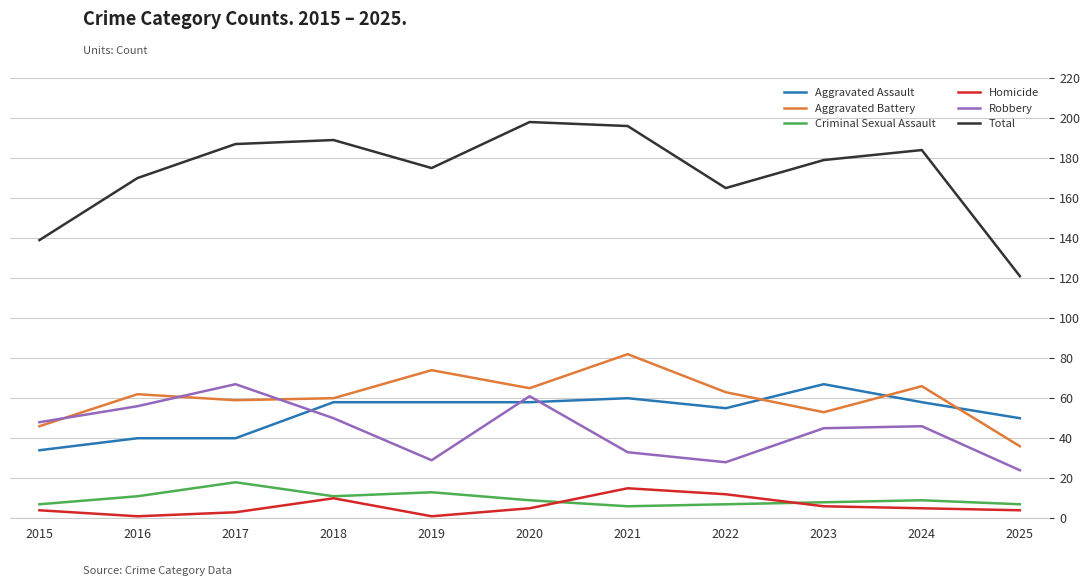

What is the lowest value of the Robbery series?

24